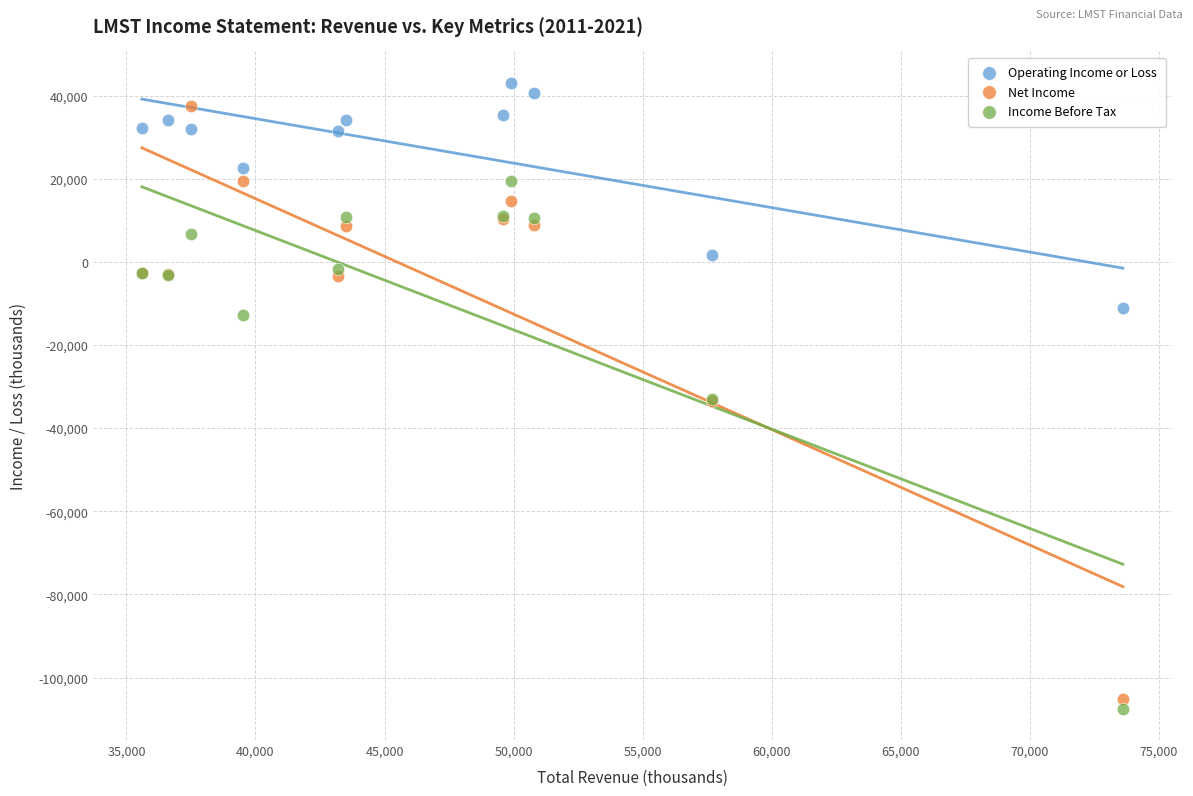

Which series reaches the maximum Y coordinate?

Operating Income or Loss